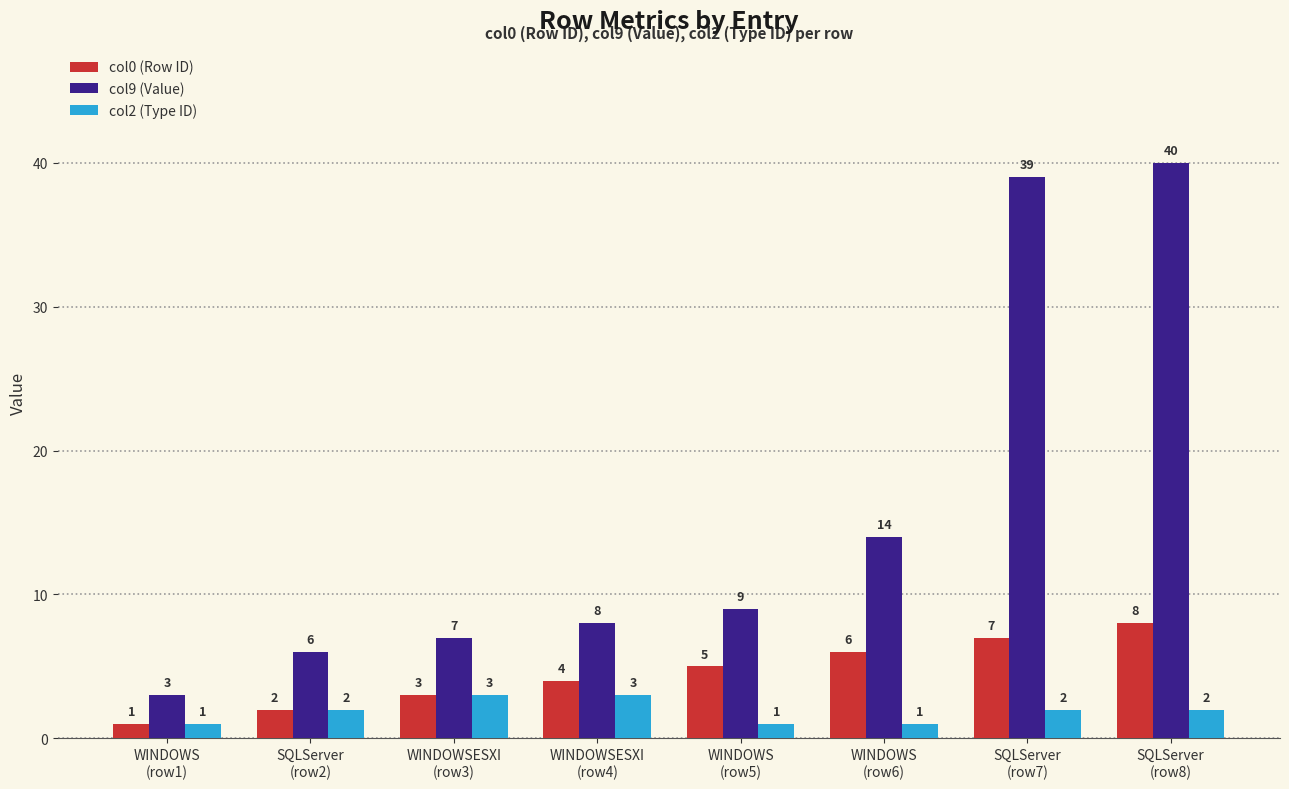

What is the label of the 2nd bar from the left?

SQLServer
(row2)